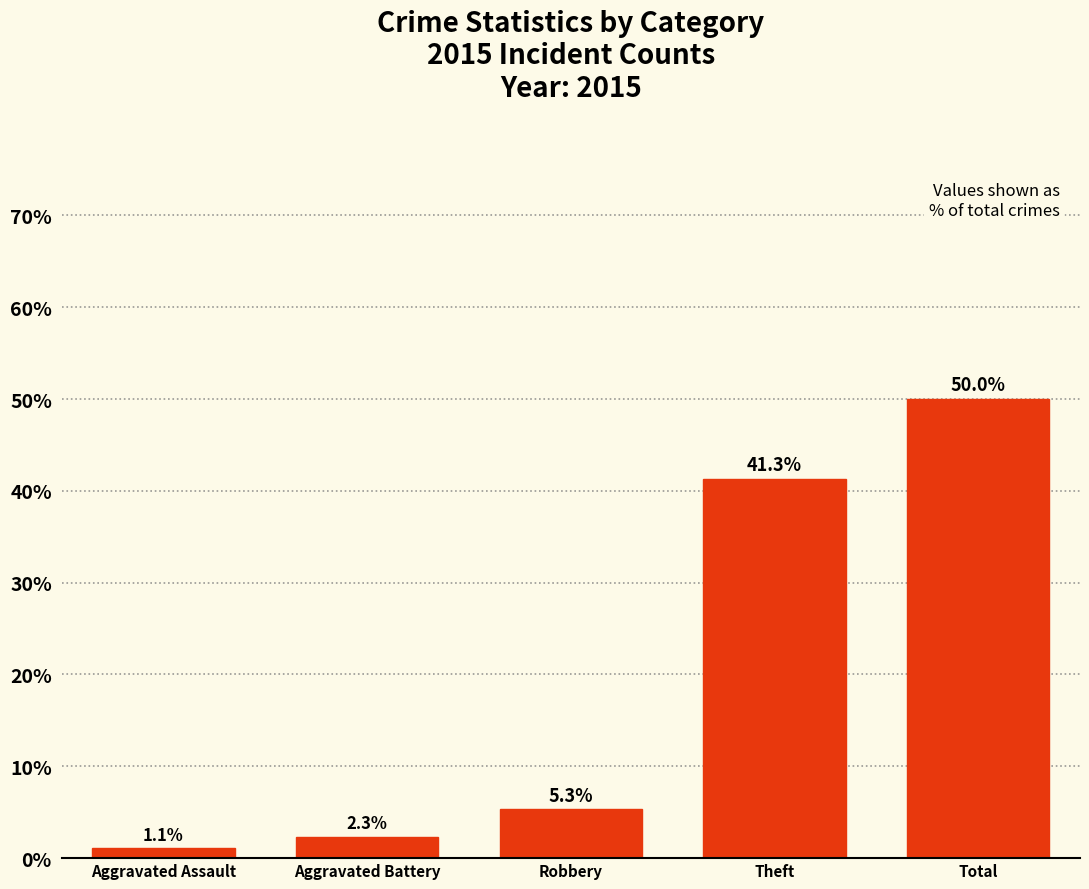

Reading right to left, list all the values displayed in this chart.

Total=50.0	Theft=41.3	Robbery=5.3	Aggravated Battery=2.3	Aggravated Assault=1.1